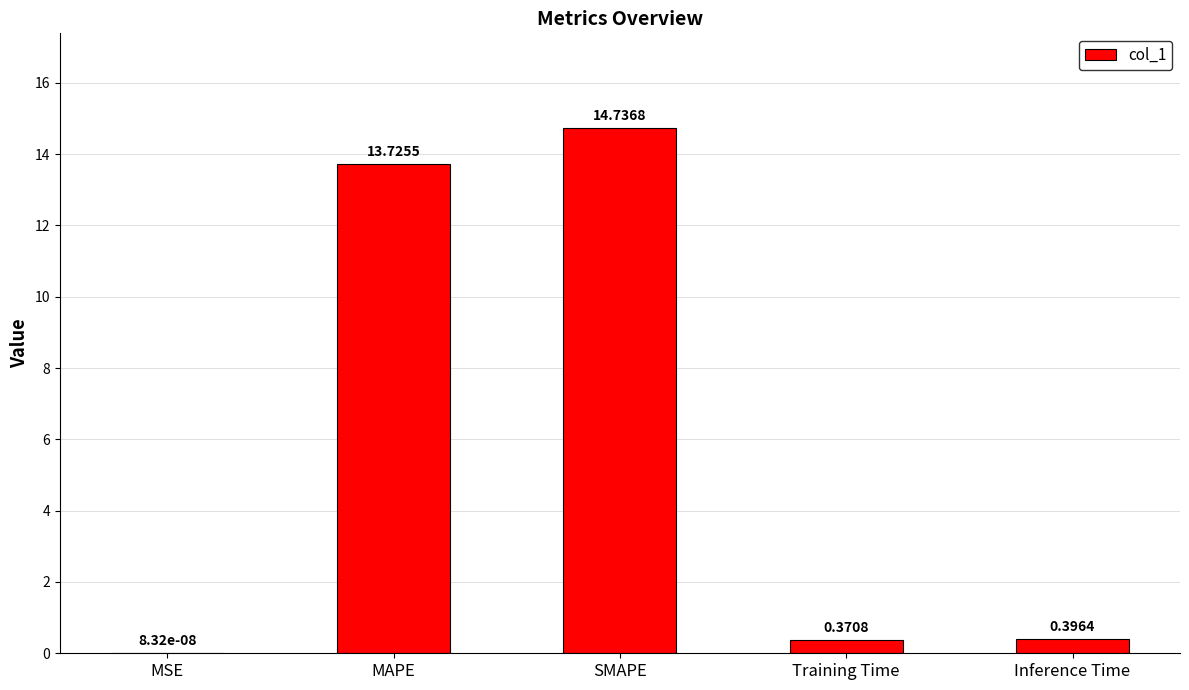

How many data points does each series have?

5